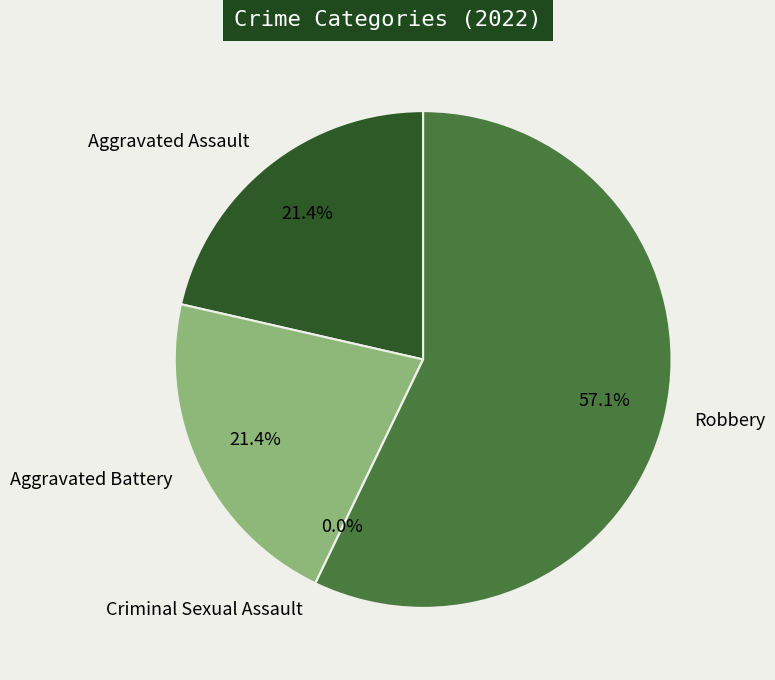

Does Aggravated Battery account for over 50% of the chart?

No